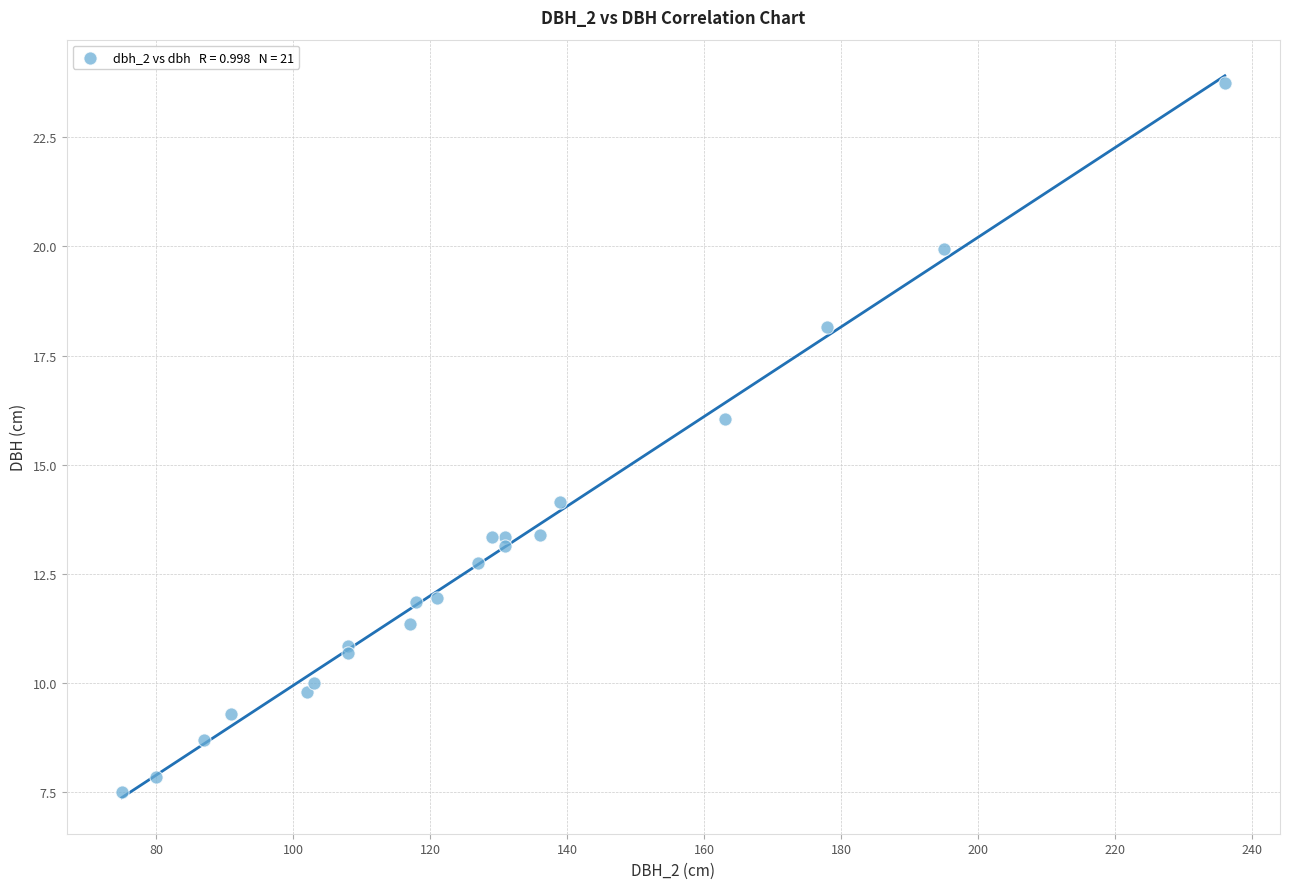

What Y value in the scatter plot is closest to 15?

14.2